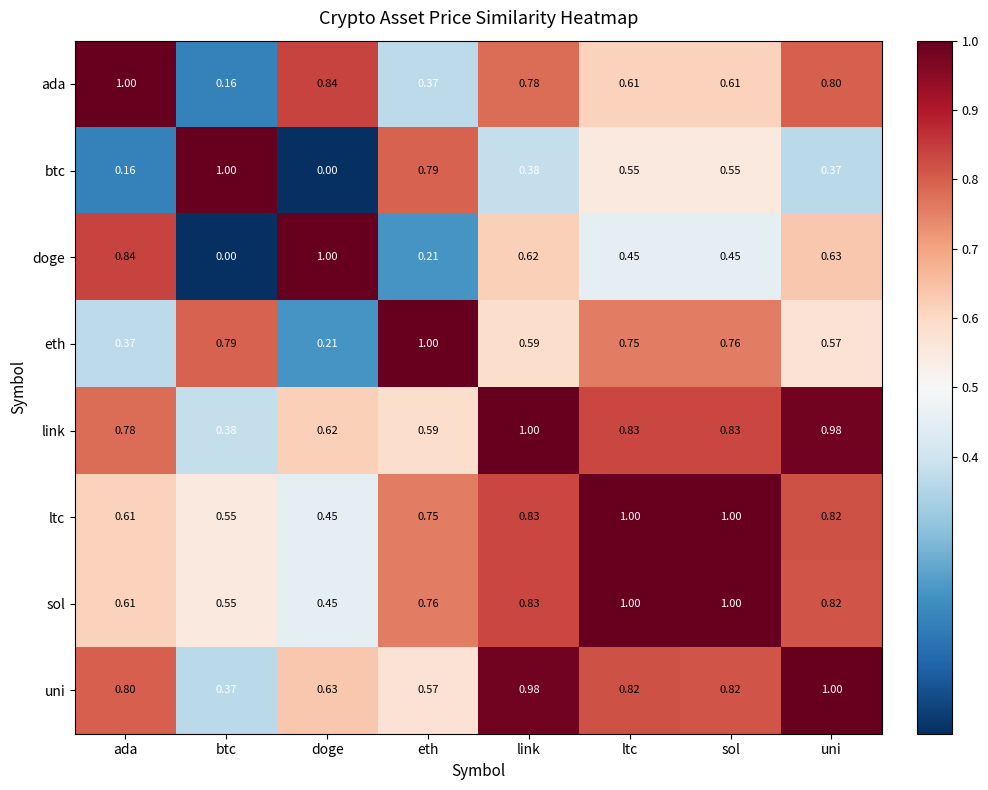

At which category is the sum across all series the highest?

sol